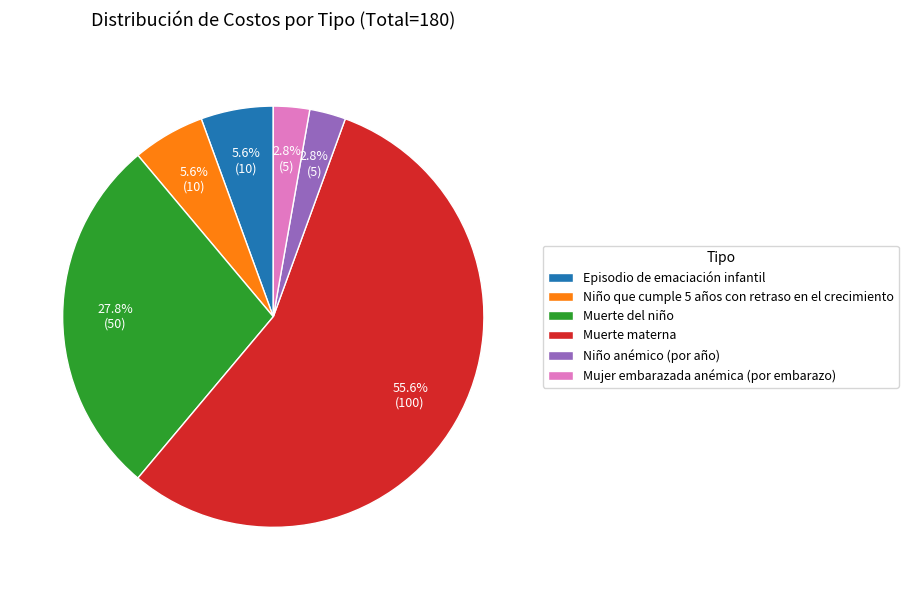

Which slice is the largest?

Muerte materna